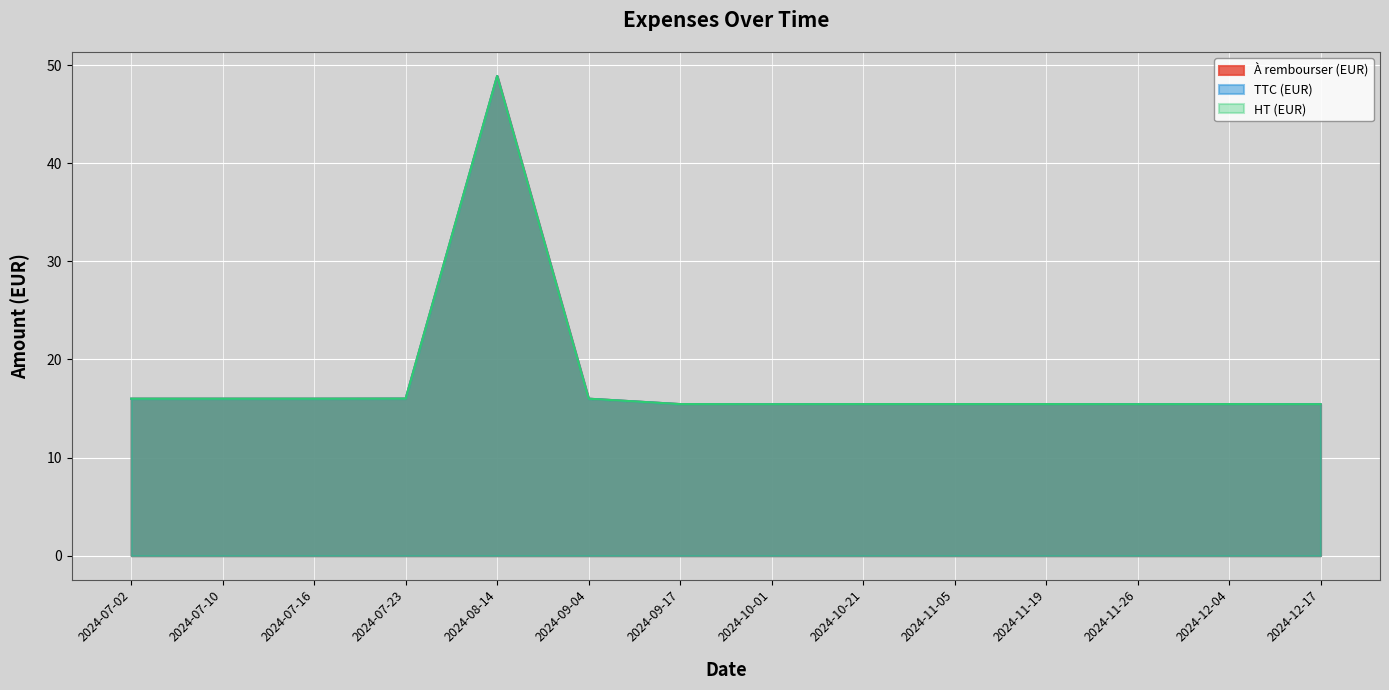

Reading left to right, list all the values displayed in this chart.

À rembourser (EUR): 2024-07-02=16.0	2024-07-10=16.0	2024-07-16=16.0	2024-07-23=16.0	2024-08-14=48.9	2024-09-04=16.0	2024-09-17=15.4	2024-10-01=15.4	2024-10-21=15.4	2024-11-05=15.4	2024-11-19=15.4	2024-11-26=15.4	2024-12-04=15.4	2024-12-17=15.4
TTC (EUR): 2024-07-02=16.0	2024-07-10=16.0	2024-07-16=16.0	2024-07-23=16.0	2024-08-14=48.9	2024-09-04=16.0	2024-09-17=15.4	2024-10-01=15.4	2024-10-21=15.4	2024-11-05=15.4	2024-11-19=15.4	2024-11-26=15.4	2024-12-04=15.4	2024-12-17=15.4
HT (EUR): 2024-07-02=16.0	2024-07-10=16.0	2024-07-16=16.0	2024-07-23=16.0	2024-08-14=48.9	2024-09-04=16.0	2024-09-17=15.4	2024-10-01=15.4	2024-10-21=15.4	2024-11-05=15.4	2024-11-19=15.4	2024-11-26=15.4	2024-12-04=15.4	2024-12-17=15.4